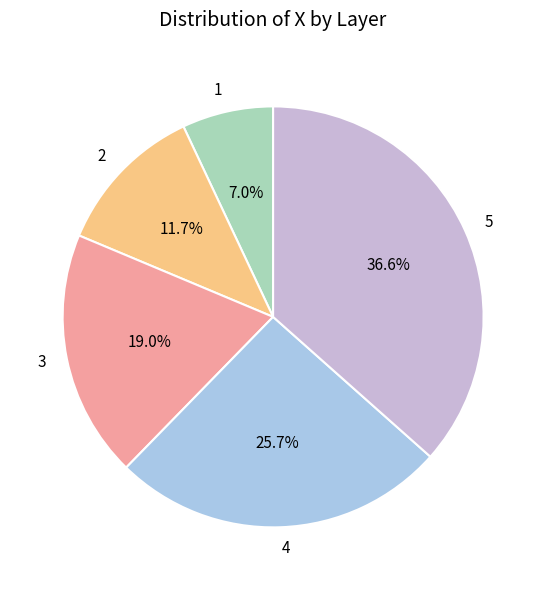

To the nearest percent, what percentage of the pie is 4?

26%